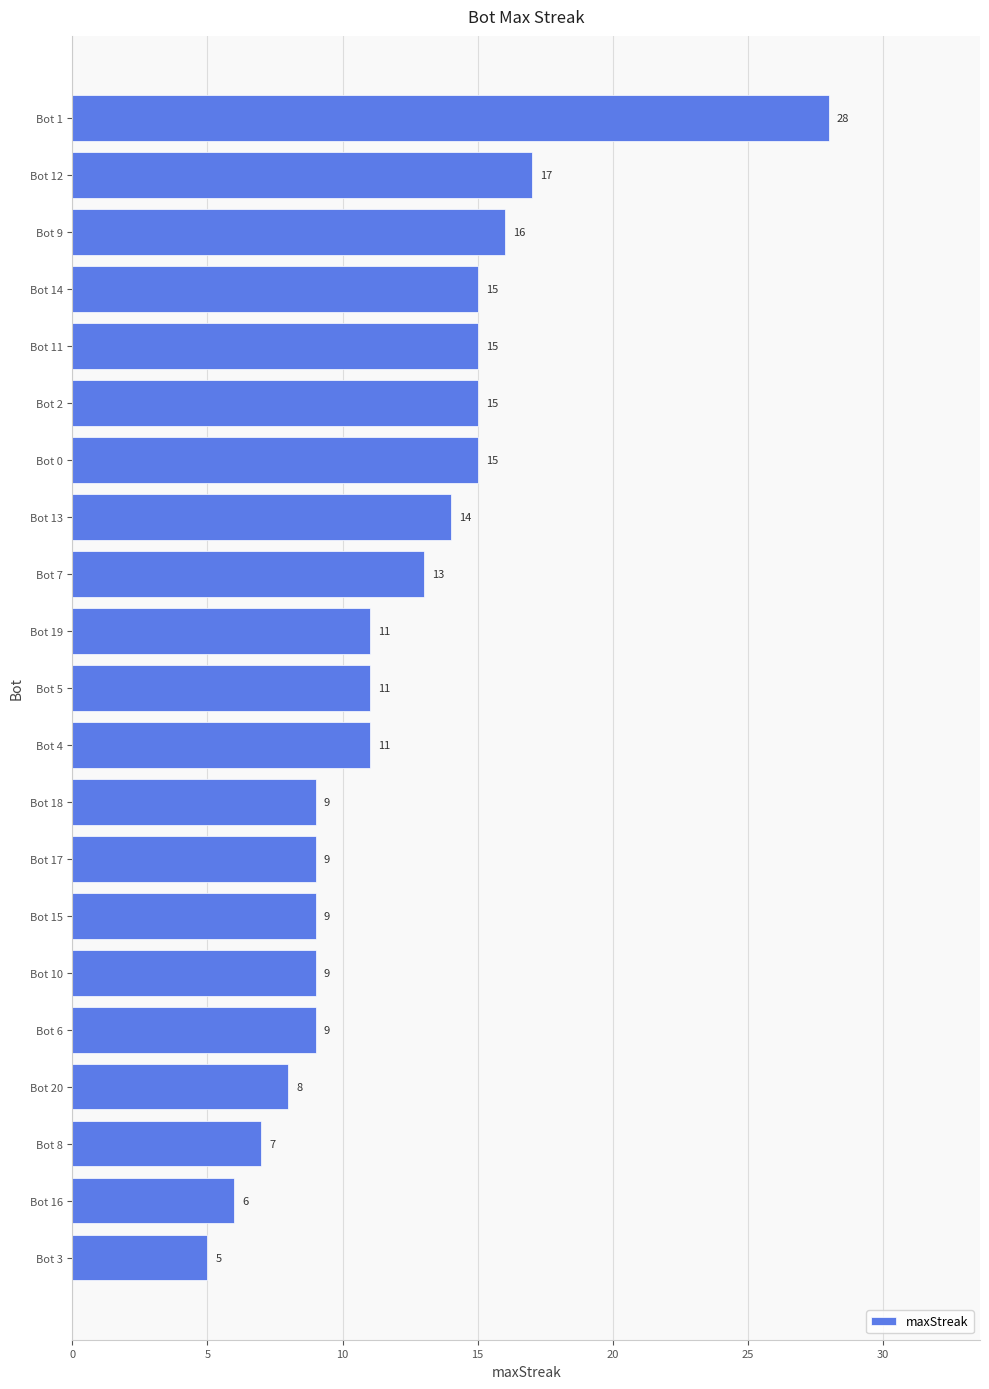

What is the difference between the maximum and minimum values?

23